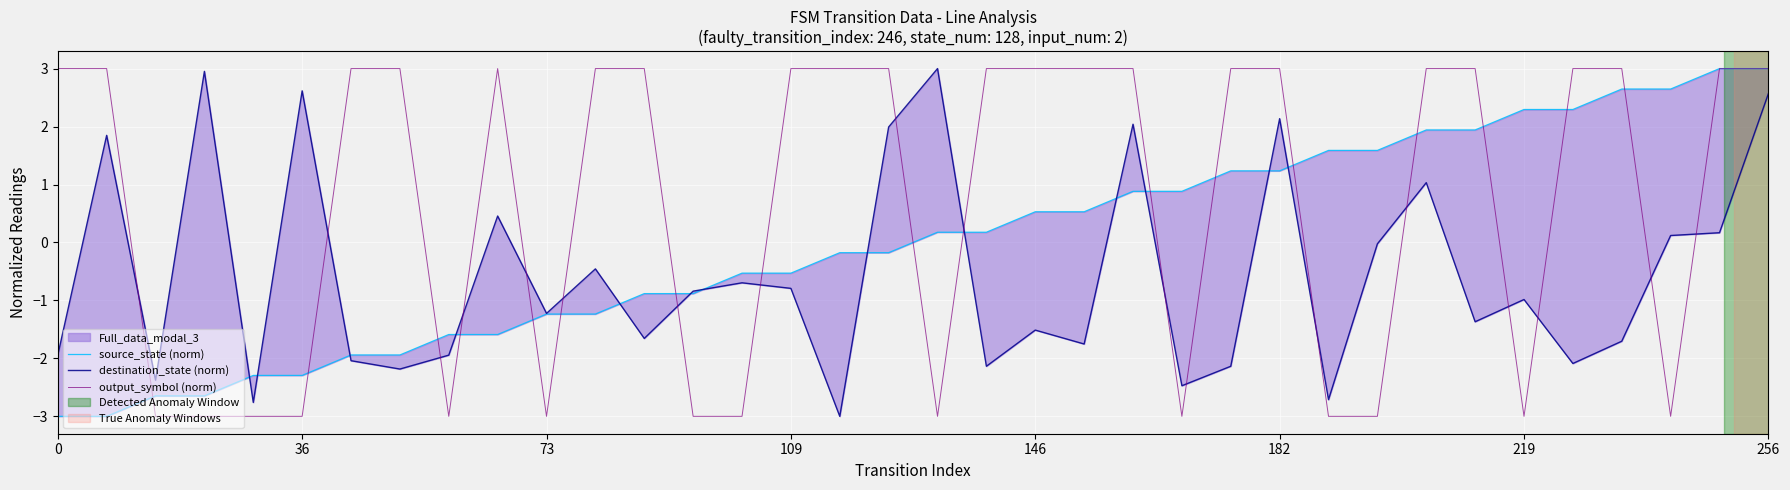

Does the chart display data point markers on the line(s)?

No